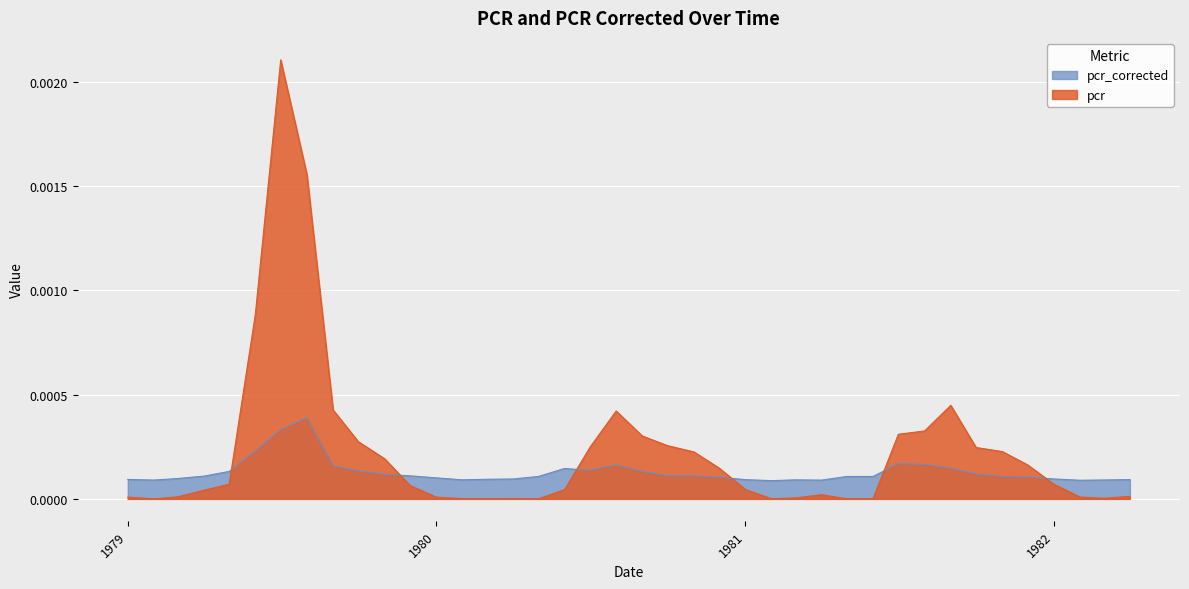

At which label is pcr_corrected closest to 0?

1981-02